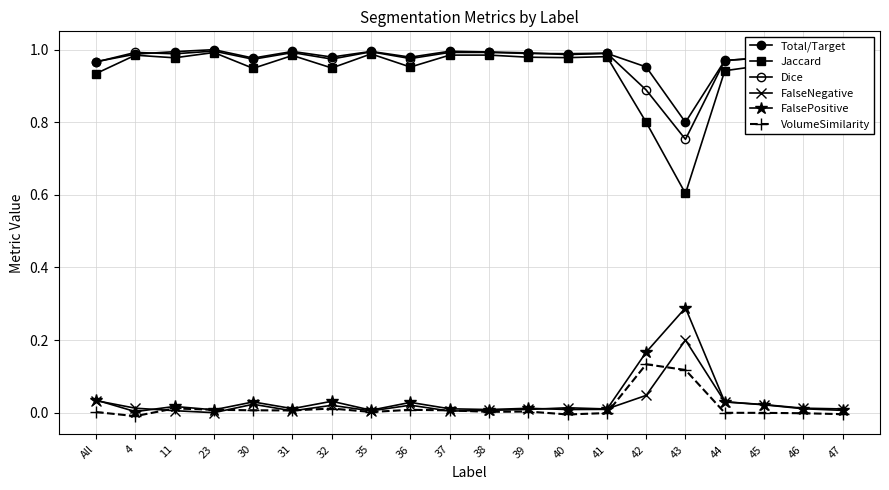

What position from the right is 45?

3